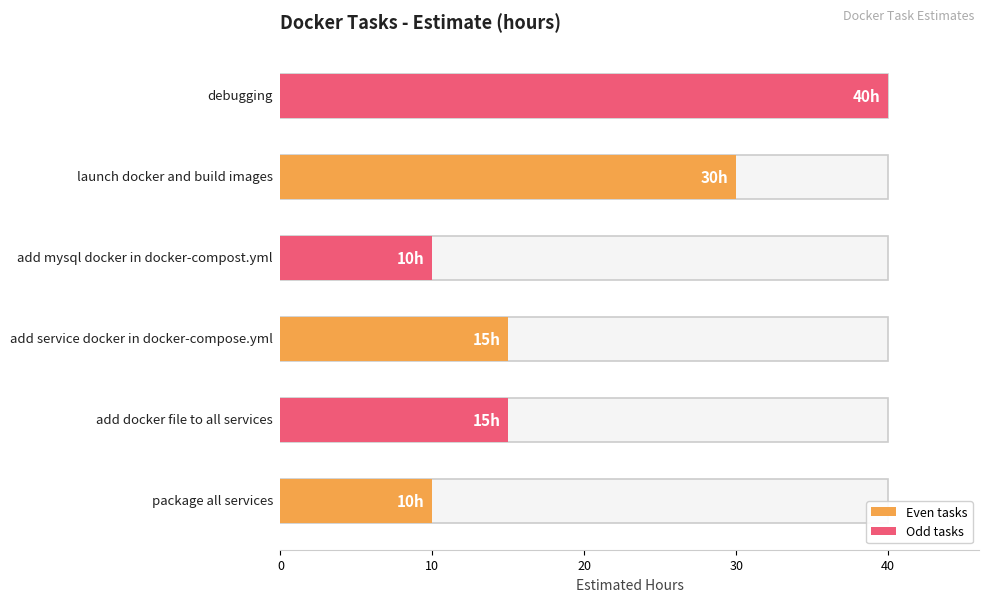

What position from the right is add docker file to all services?

5